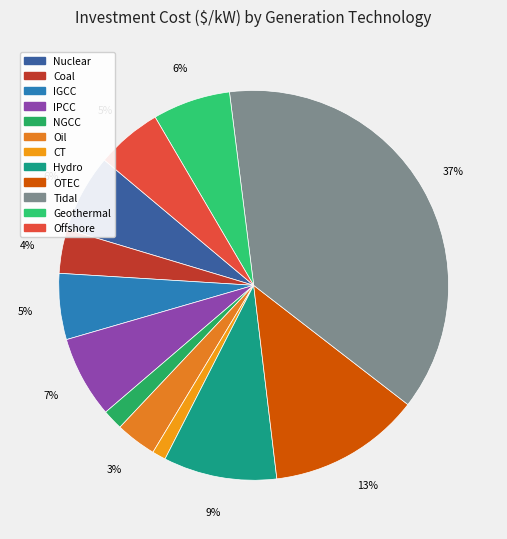

What percentage is the IPCC slice, to the nearest percent?

7%